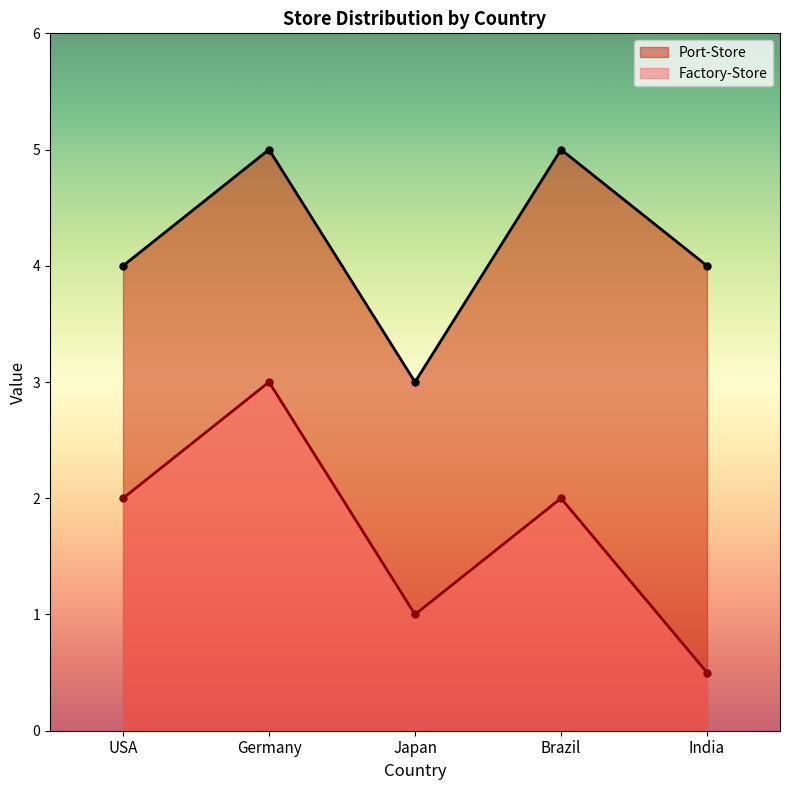

What is the label of the 3rd point from the right?

Japan